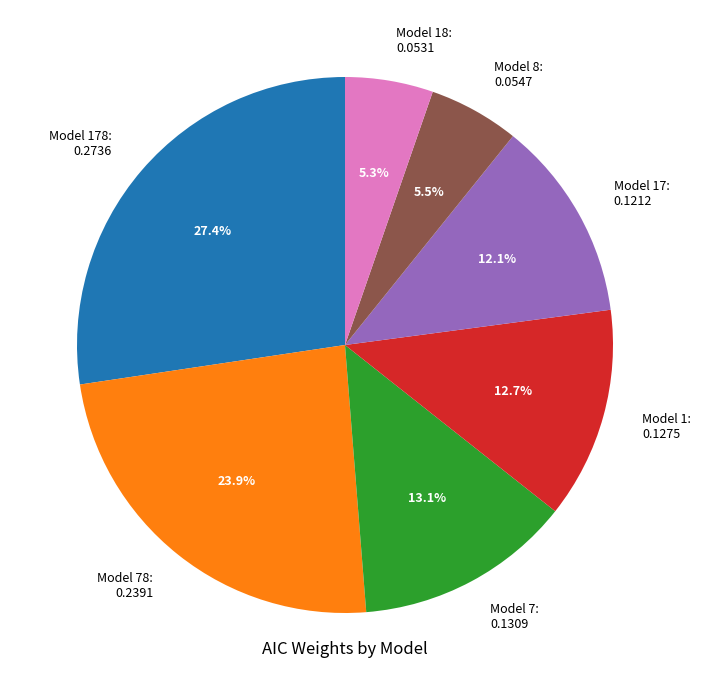

How many slices are in this pie chart?

7